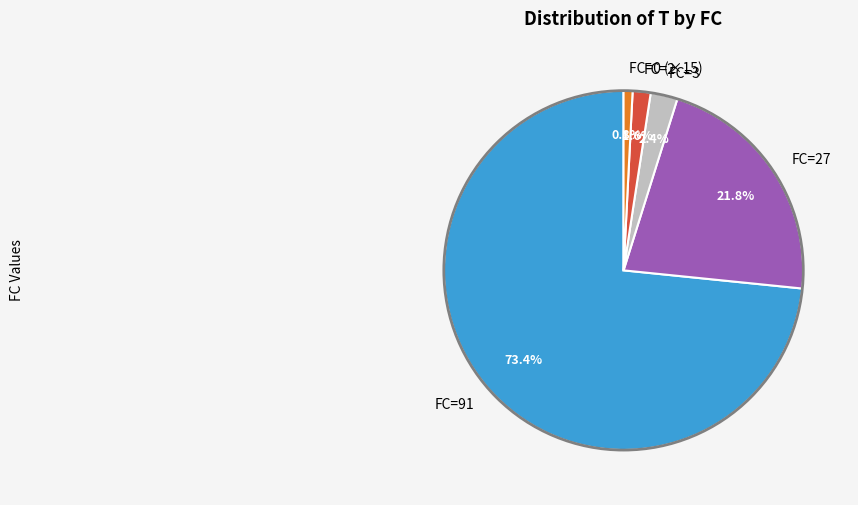

Between FC=91 and FC=27, which is larger?

FC=91